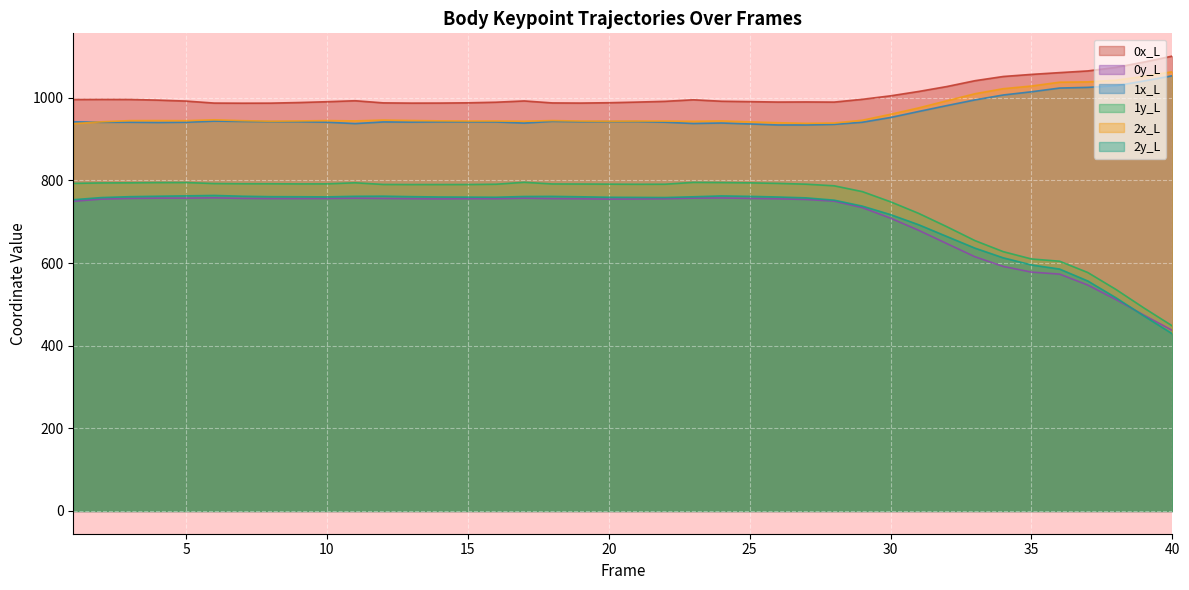

Reading left to right, transcribe all the data shown in this chart.

0x_L: 996.0	996.2	996.1	994.5	992.2	987.4	987.1	987.2	988.7	990.7	993.0	987.9	987.3	987.4	988.0	989.5	992.6	987.8	987.4	988.2	989.8	991.6	995.4	991.8	990.9	989.9	990.1	989.8	996.5	1004.9	1015.5	1027.4	1041.6	1051.7	1056.8	1061.1	1065.2	1073.8	1086.8	1101.1
0y_L: 749.6	754.9	756.6	757.3	757.3	758.0	756.6	756.2	756.2	756.3	757.1	756.5	755.9	755.5	755.8	755.8	757.1	756.1	755.7	754.9	755.2	755.7	757.2	757.7	756.6	755.6	754.0	749.9	734.3	708.7	679.3	647.2	615.3	591.9	578.2	573.3	546.9	511.8	473.8	437.1
1x_L: 942.1	940.9	941.0	940.4	941.0	943.7	943.0	942.3	942.2	941.1	937.8	941.7	941.3	941.9	941.9	941.7	939.0	943.1	942.1	942.5	942.5	941.1	937.9	939.1	936.9	934.4	934.4	935.8	941.0	952.5	967.1	981.3	995.1	1006.9	1014.7	1023.7	1025.4	1029.3	1040.9	1053.4
1y_L: 793.0	794.1	794.4	795.0	795.0	792.6	792.1	792.1	791.7	791.8	794.5	790.3	790.1	790.1	790.2	790.9	795.6	791.6	791.4	791.1	790.8	790.9	795.4	795.0	794.3	793.0	791.0	787.1	773.1	748.4	720.4	688.1	654.4	627.7	610.0	604.6	577.2	536.2	491.1	448.0
2x_L: 937.5	942.0	944.9	945.1	944.8	946.9	944.8	943.4	944.0	945.0	944.2	946.2	945.2	944.3	943.8	944.0	943.4	945.1	943.8	943.5	943.8	943.8	943.2	944.1	941.9	939.8	938.4	939.1	945.8	960.3	975.7	993.0	1010.0	1022.2	1028.6	1037.9	1038.7	1042.7	1052.1	1063.2
2y_L: 753.4	758.6	760.8	761.8	762.8	763.7	761.9	760.8	760.6	760.3	761.7	762.0	760.8	760.0	759.7	759.4	761.2	761.5	760.5	759.4	759.1	758.7	760.5	762.6	761.5	760.0	757.9	752.4	737.9	717.4	692.9	664.4	636.2	612.8	595.6	585.6	556.7	516.1	471.7	428.9